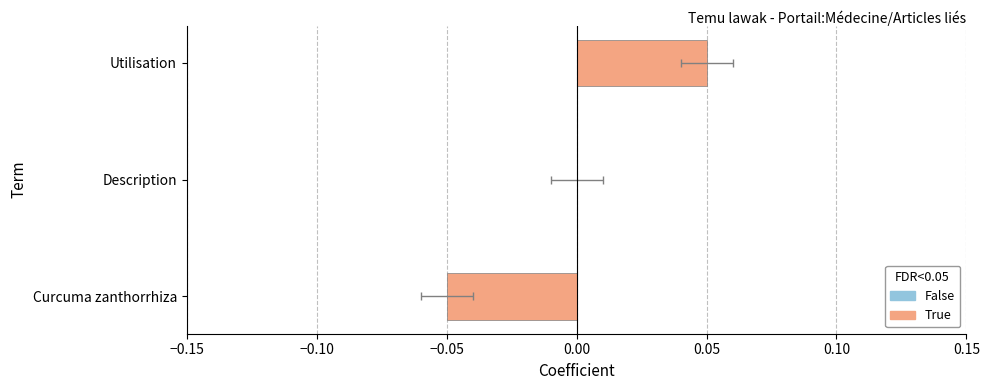

How many values are between 0 and 1?

2